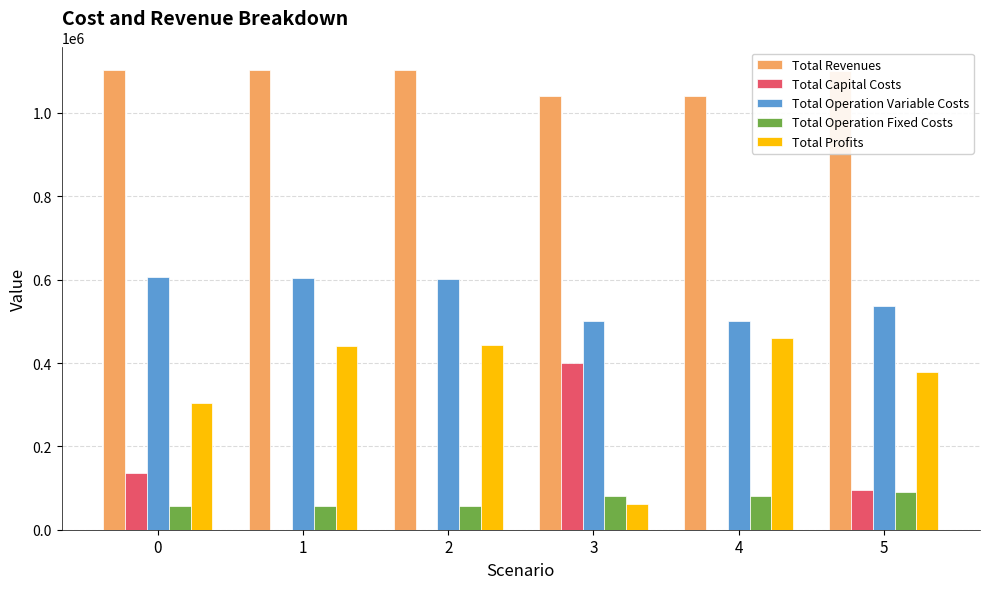

The value of Total Revenues at 4 is 1041195.6. True or false?

True